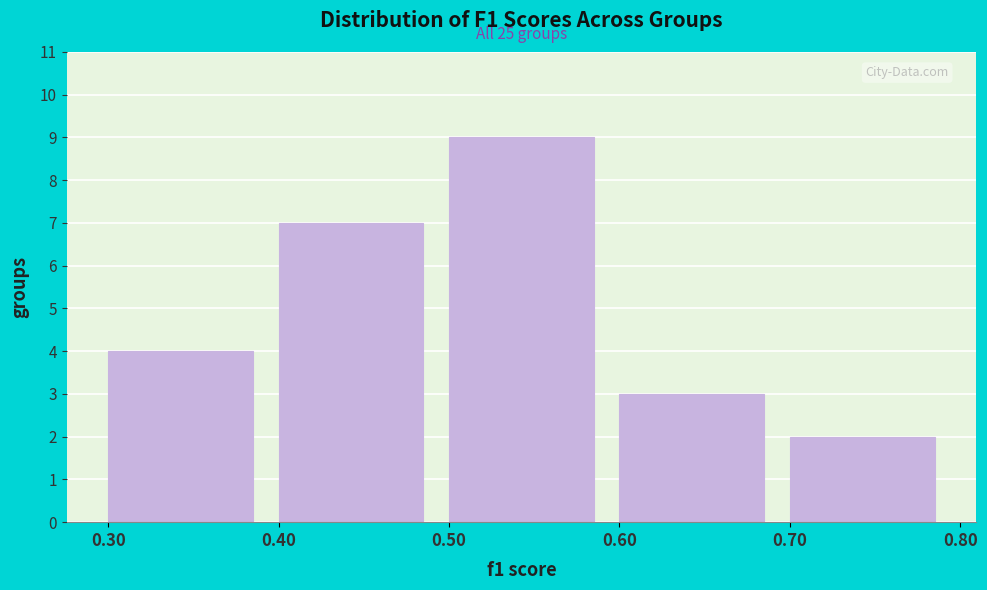

Which range on the x-axis has the tallest bar?

0.50 to 0.60